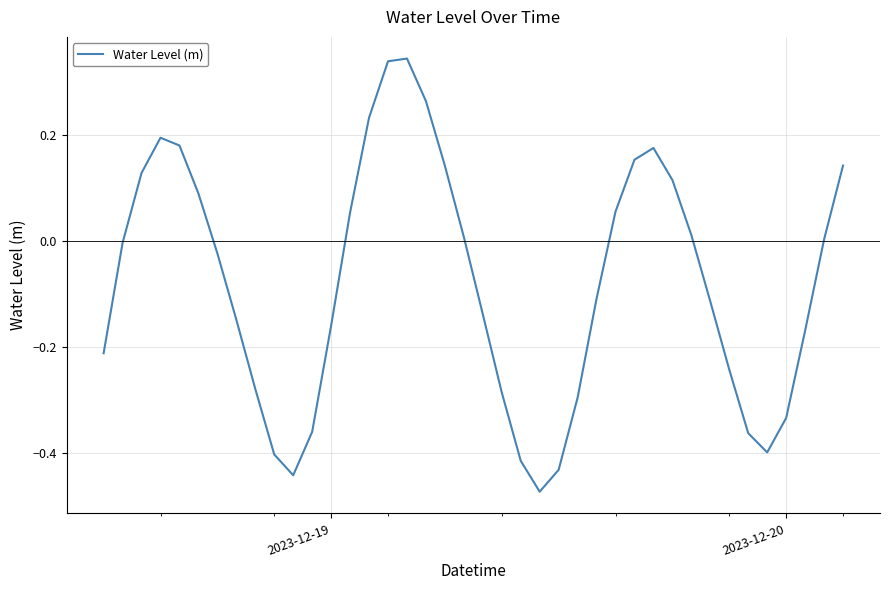

Is this an area chart (filled region under the line)?

No